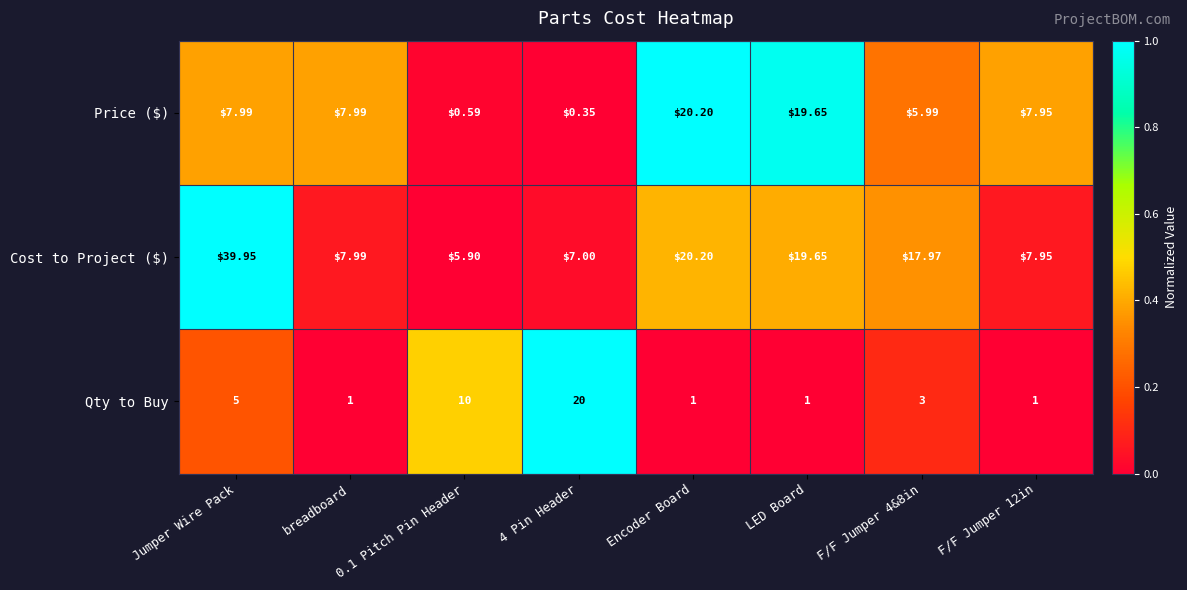

How many series are shown in this chart?

3